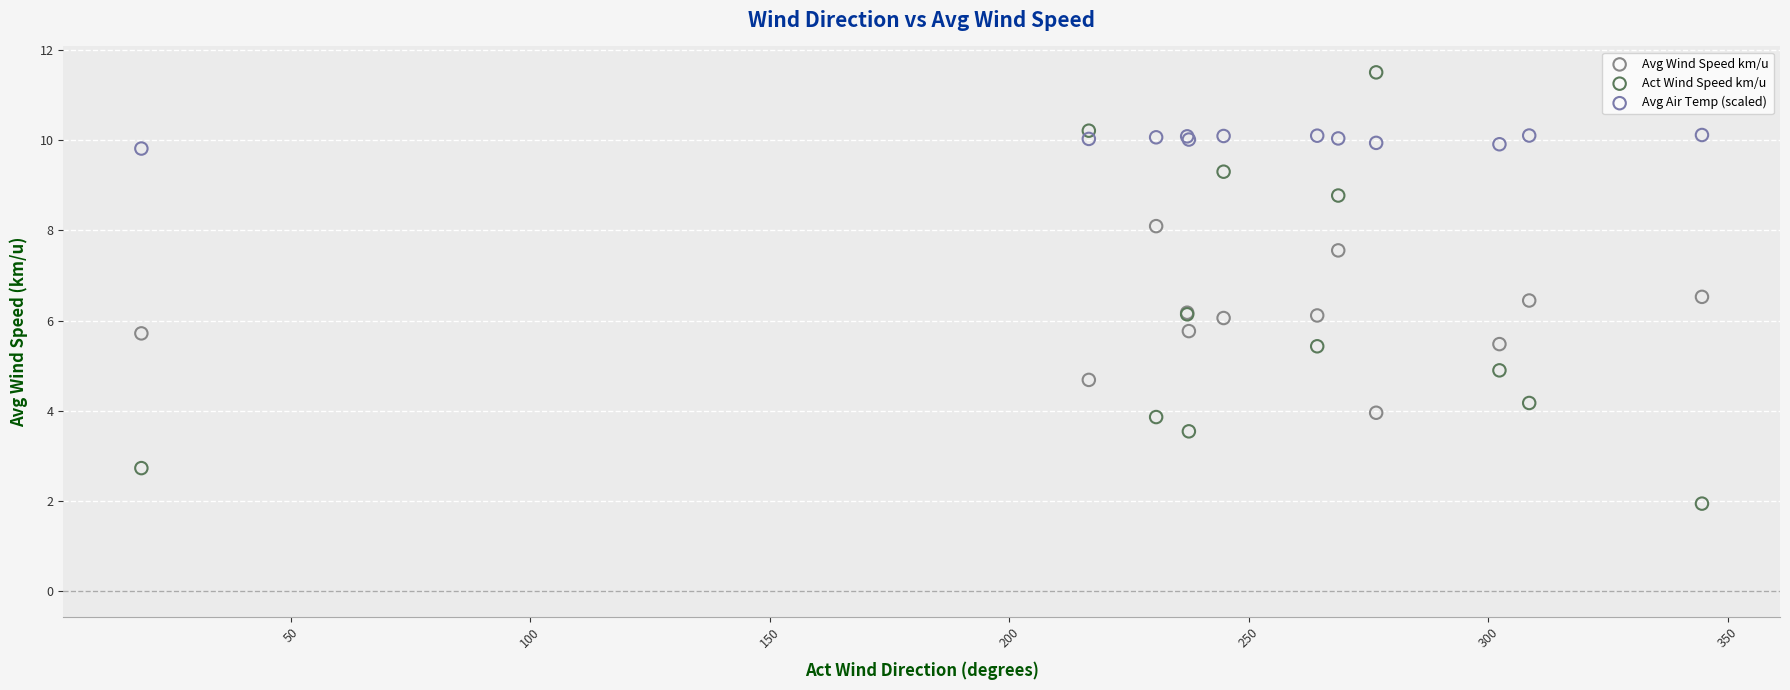

Which series contains the lowest Y value?

Act Wind Speed km/u